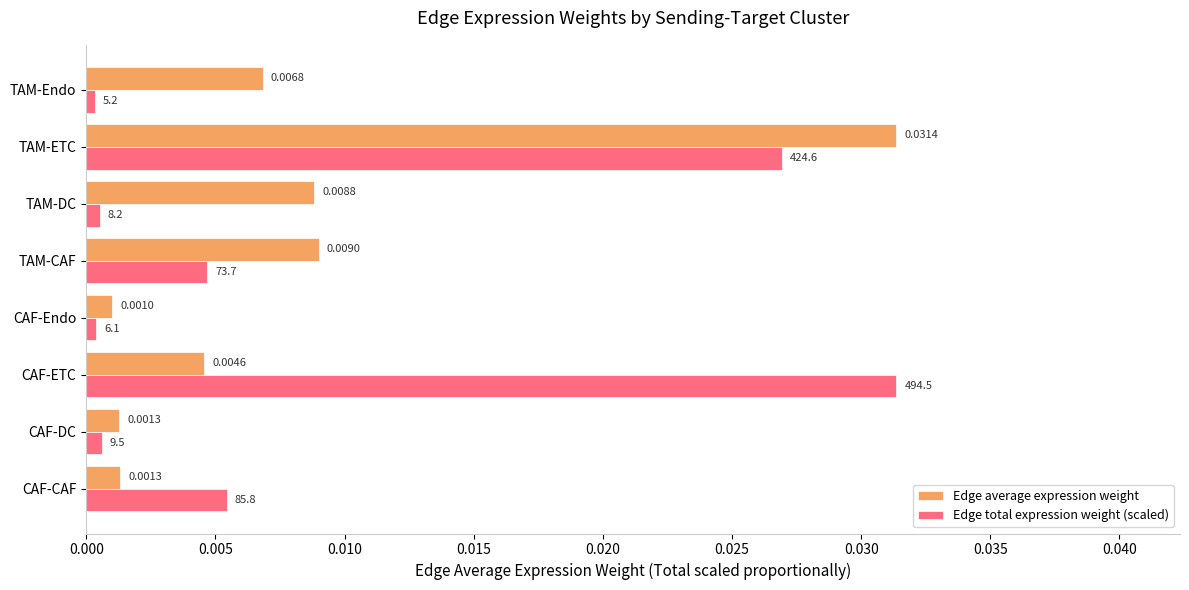

Rank the series at CAF-ETC from highest to lowest value.

Edge total expression weight (scaled), Edge average expression weight